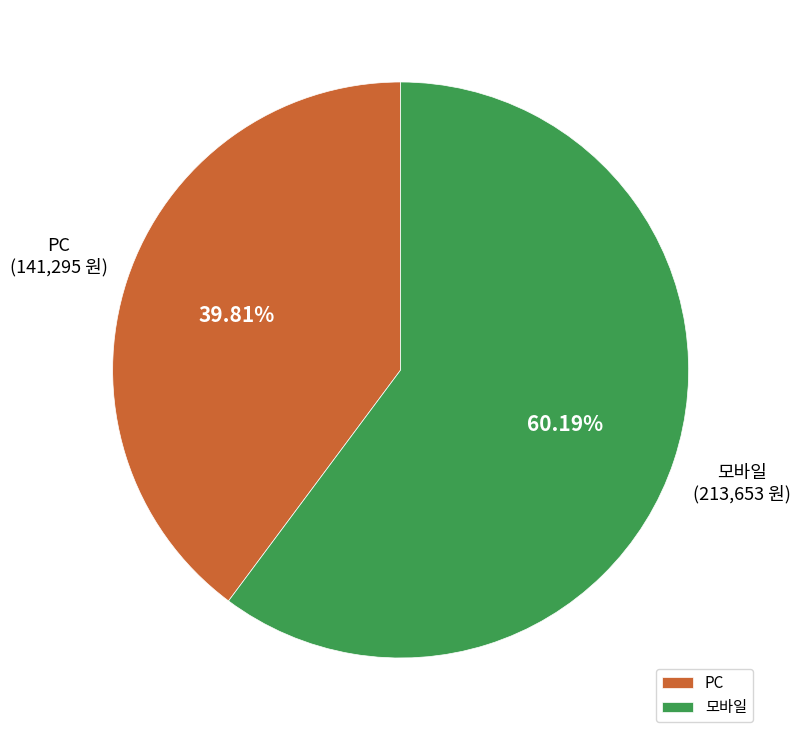

To the nearest percent, what percentage of the pie is 모바일?

60%